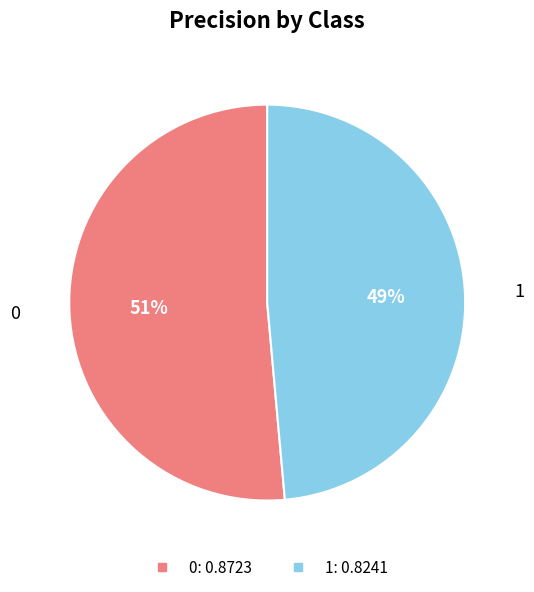

To the nearest percent, what portion does 0 represent?

51%